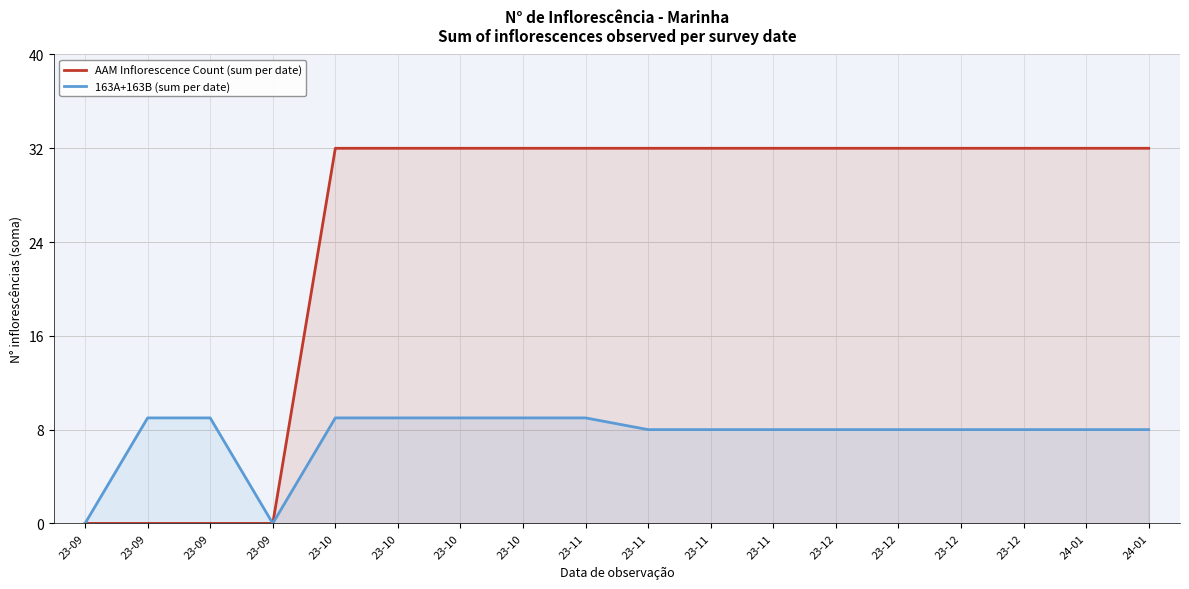

What is the approximate value of 163A+163B (sum per date) at 23-10?

9